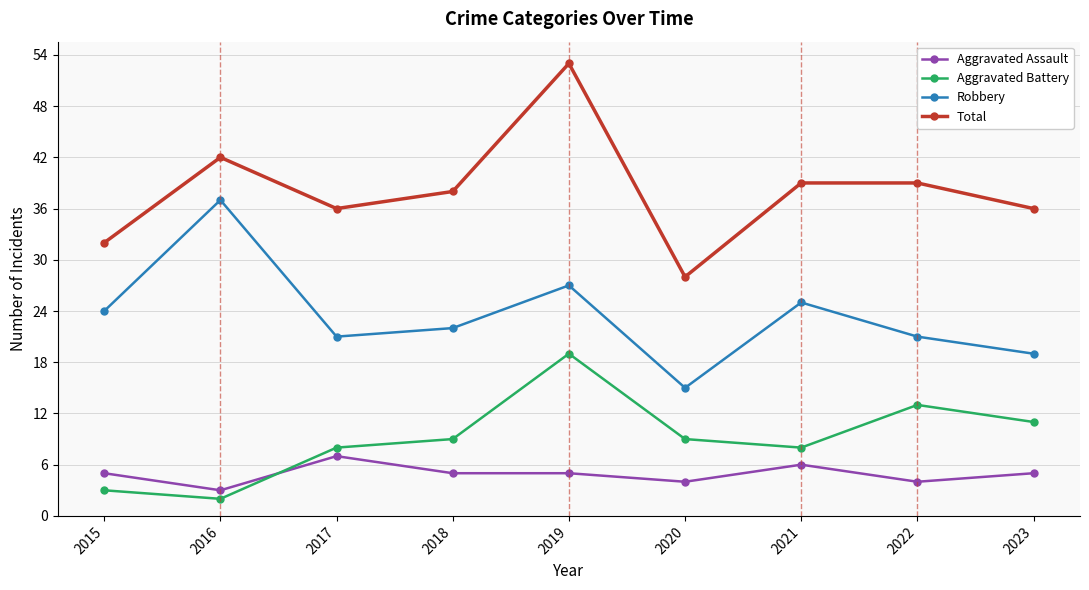

Reading right to left, extract all data points from this chart.

Aggravated Assault: 2023=5	2022=4	2021=6	2020=4	2019=5	2018=5	2017=7	2016=3	2015=5
Aggravated Battery: 2023=11	2022=13	2021=8	2020=9	2019=19	2018=9	2017=8	2016=2	2015=3
Robbery: 2023=19	2022=21	2021=25	2020=15	2019=27	2018=22	2017=21	2016=37	2015=24
Total: 2023=36	2022=39	2021=39	2020=28	2019=53	2018=38	2017=36	2016=42	2015=32